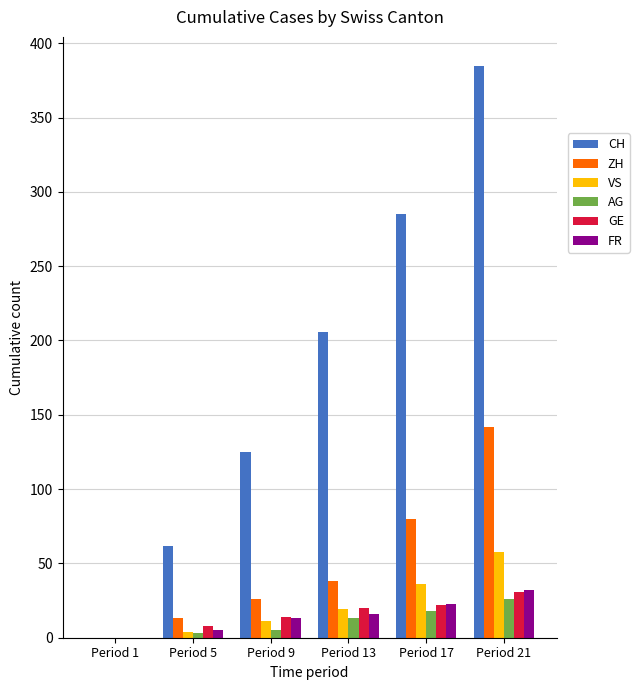

Between Period 13 and Period 21, which series saw the biggest shift?

CH